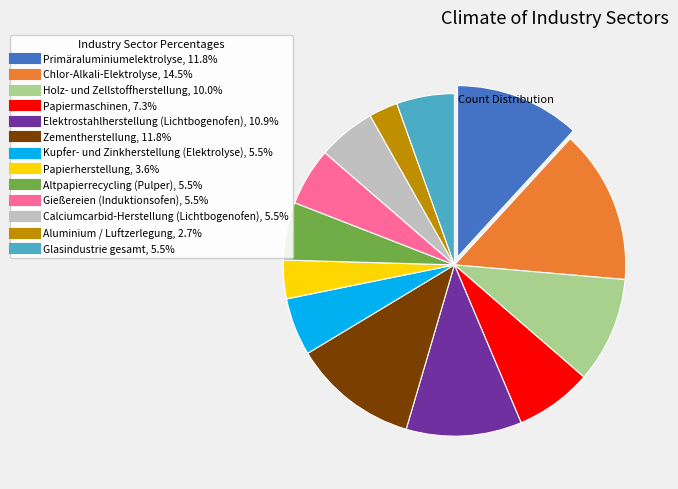

Which category has the smallest portion of the pie?

Aluminium / Luftzerlegung